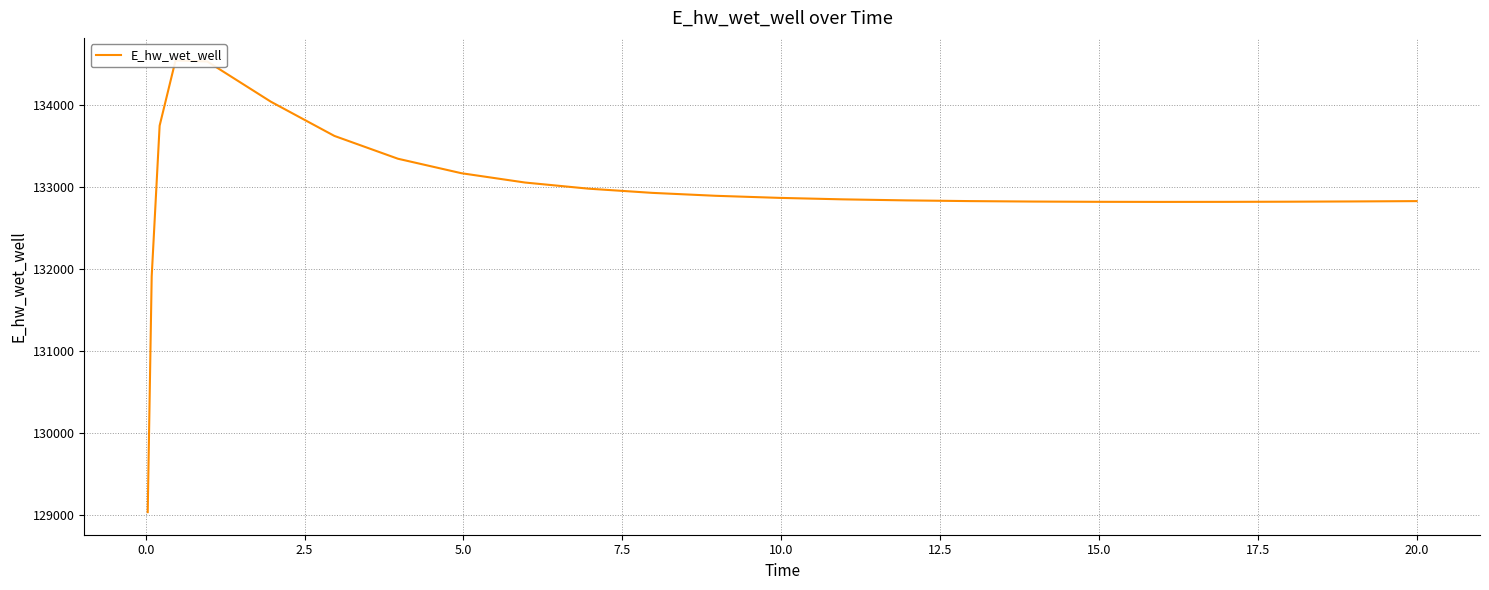

How many points are higher than both their immediate neighbors (excluding endpoints)?

1